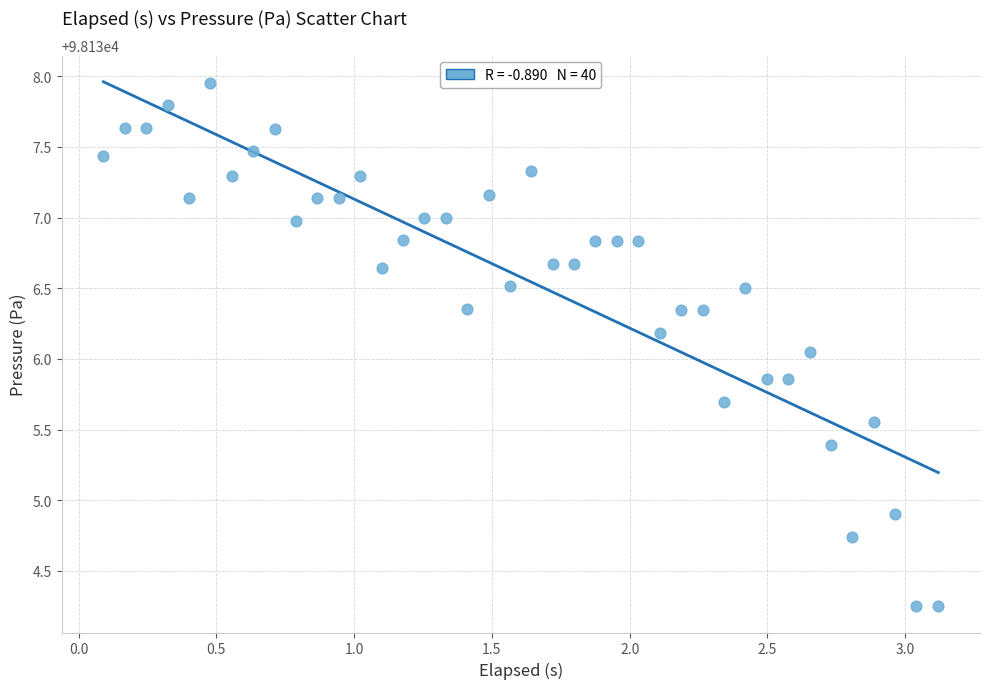

What is the range of Y values (max minus min)?

3.7